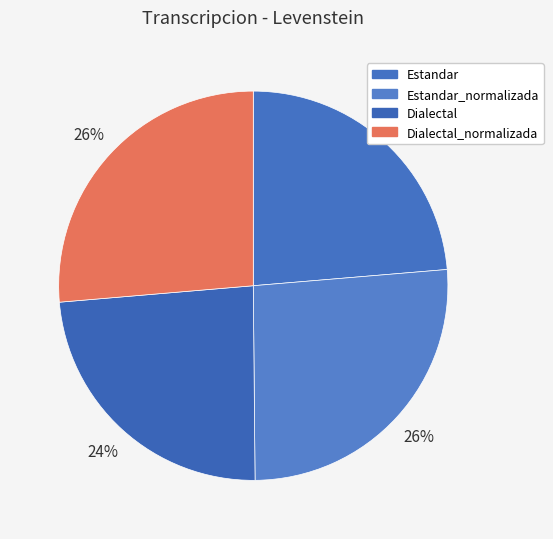

How many slices are in this pie chart?

4